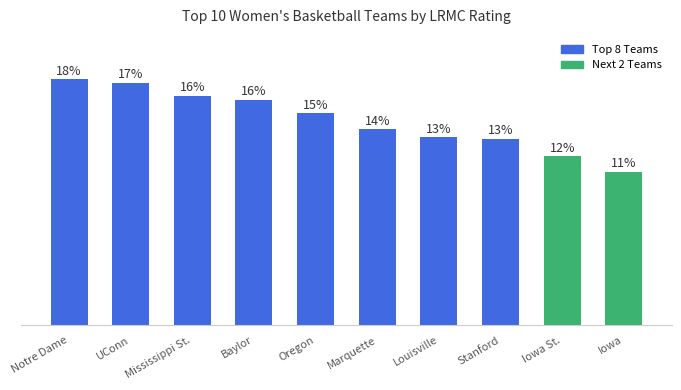

List the labels in order of value, largest first.

Notre Dame, UConn, Mississippi St., Baylor, Oregon, Marquette, Louisville, Stanford, Iowa St., Iowa